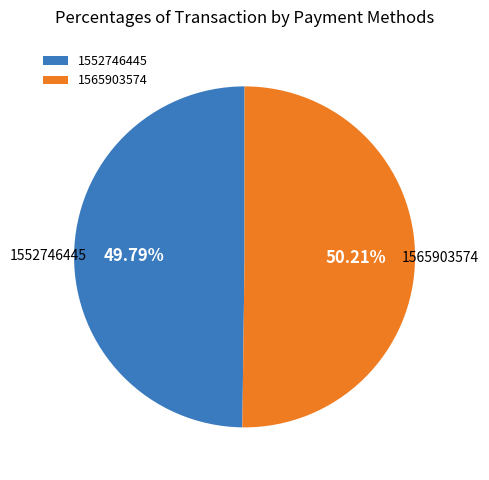

Is there any slice that represents more than half of the pie?

Yes